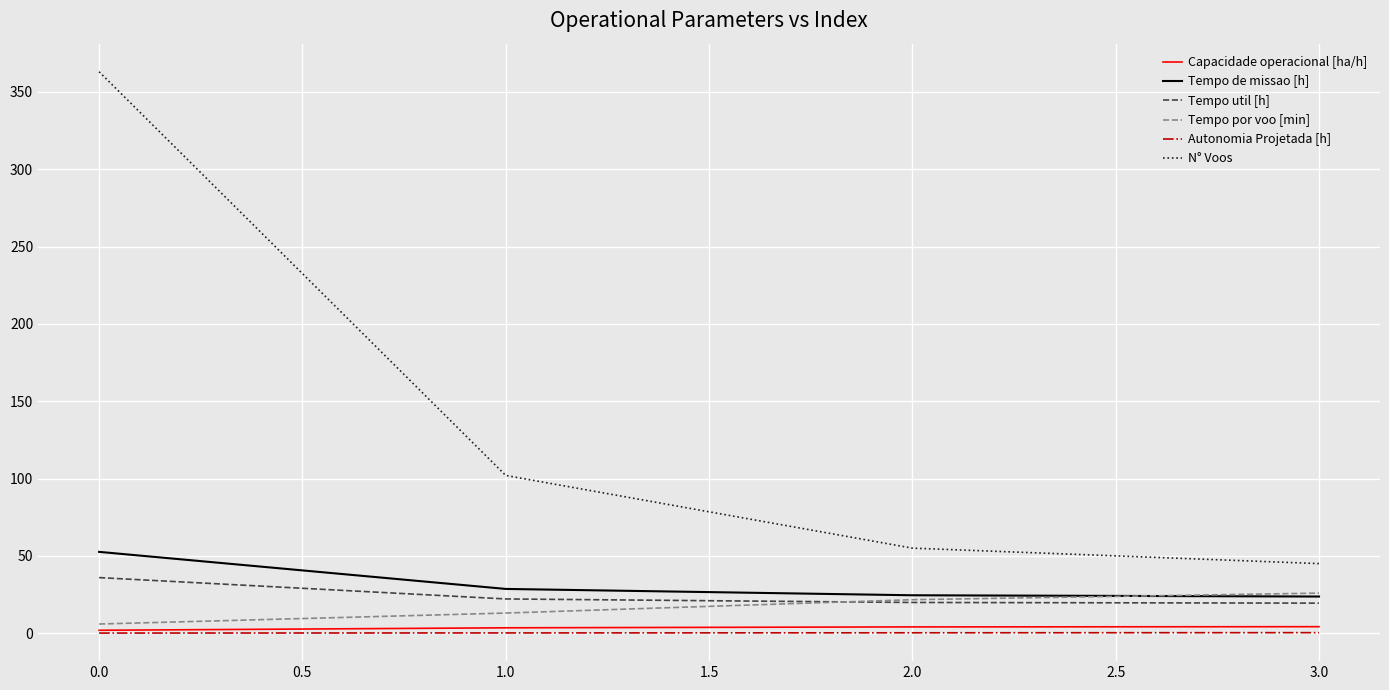

What is the approximate value of N° Voos at 0.0?

363.0